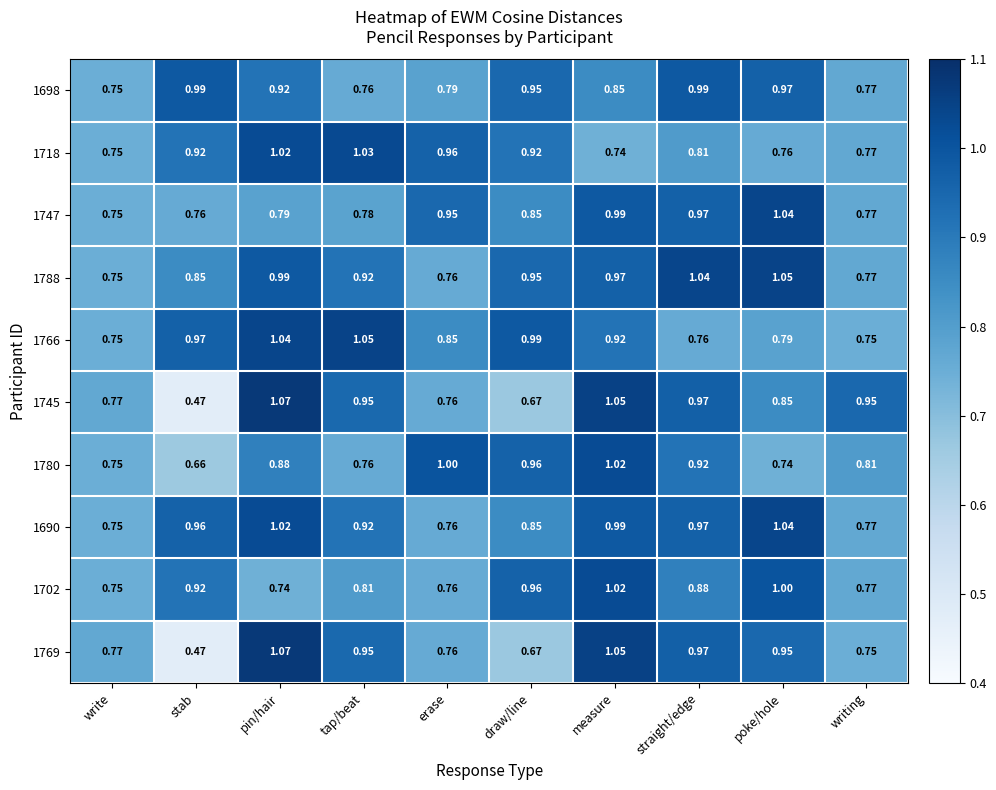

Which label corresponds to the largest value in the chart?

pin/hair